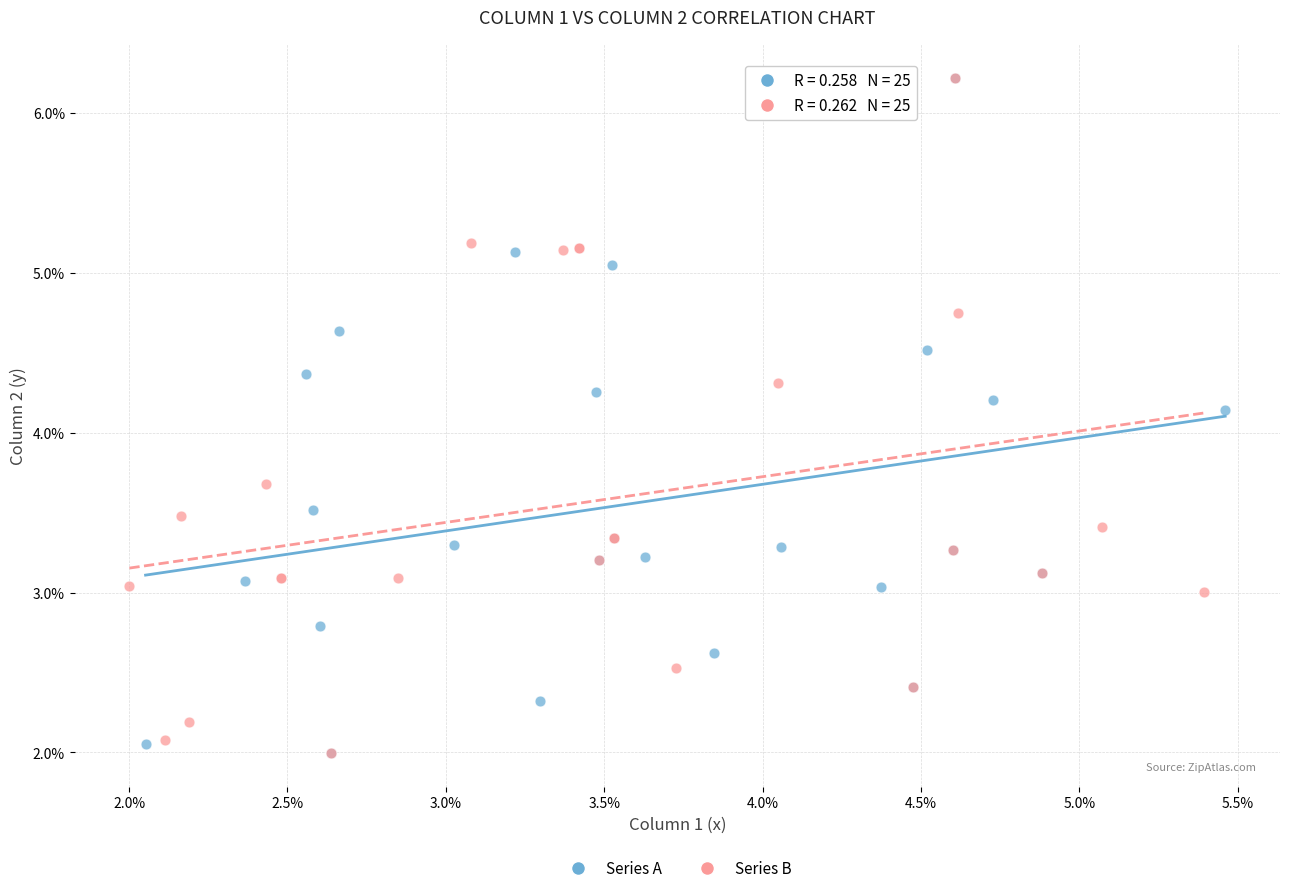

What are all the series names shown in the legend?

Series A, Series B